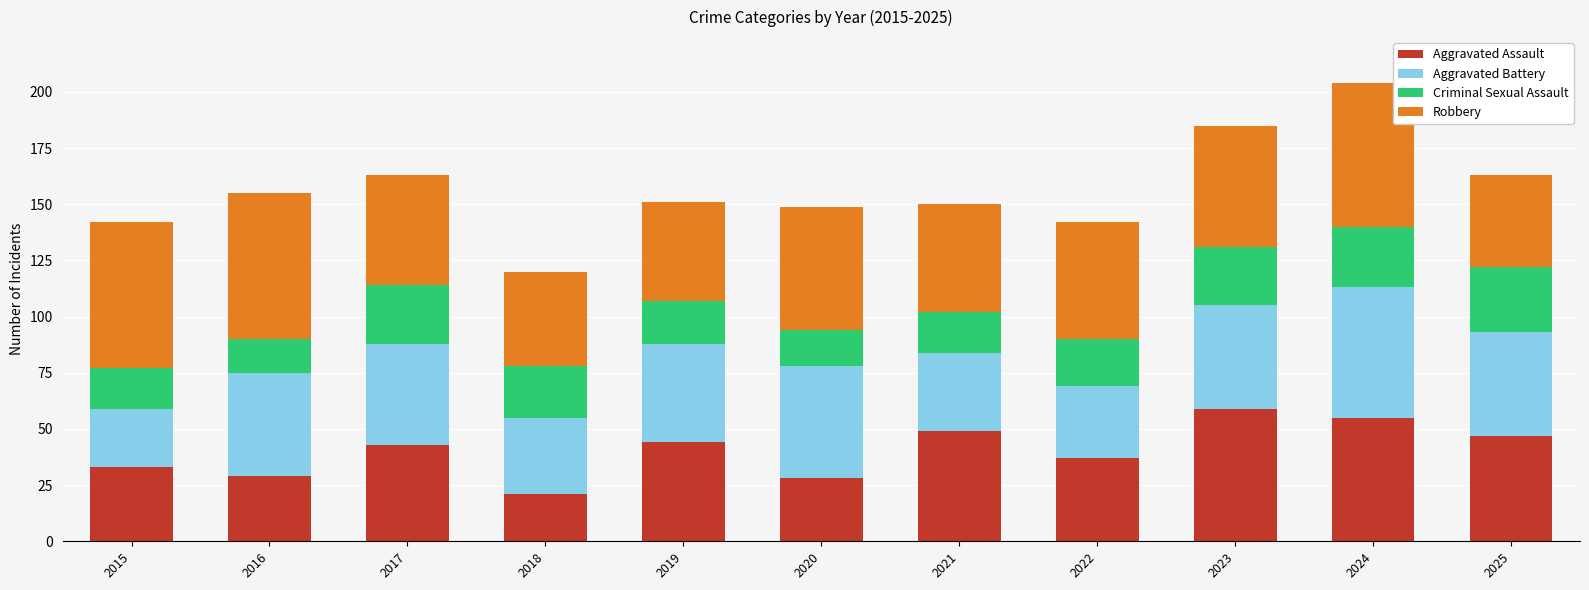

What is the total value across all series at 2025?

163